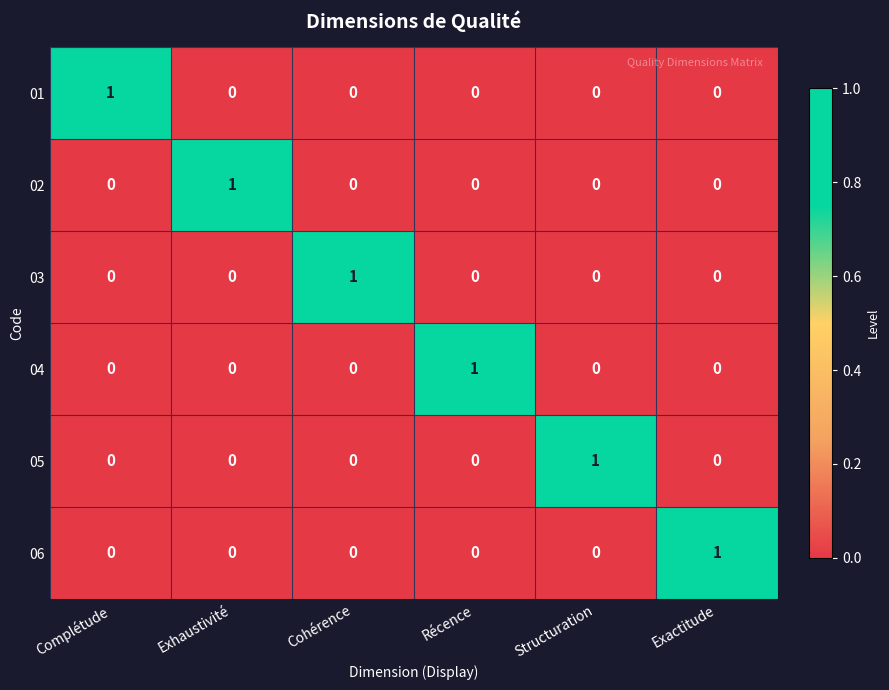

Is the value of 01 at Structuration greater than the value of 06 at Exactitude?

No